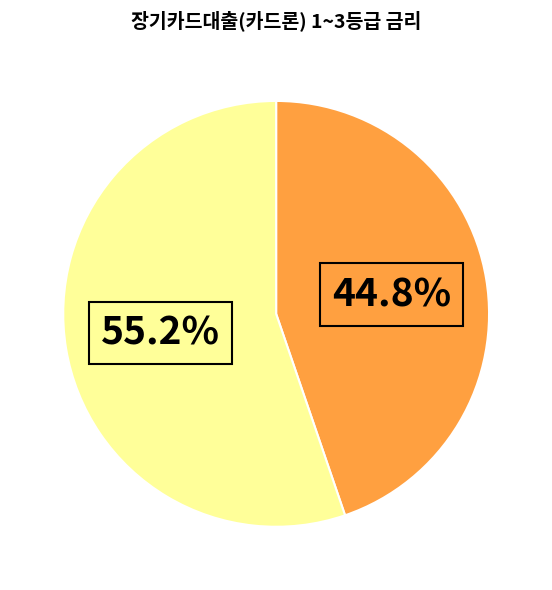

Is there a majority slice in this chart?

Yes